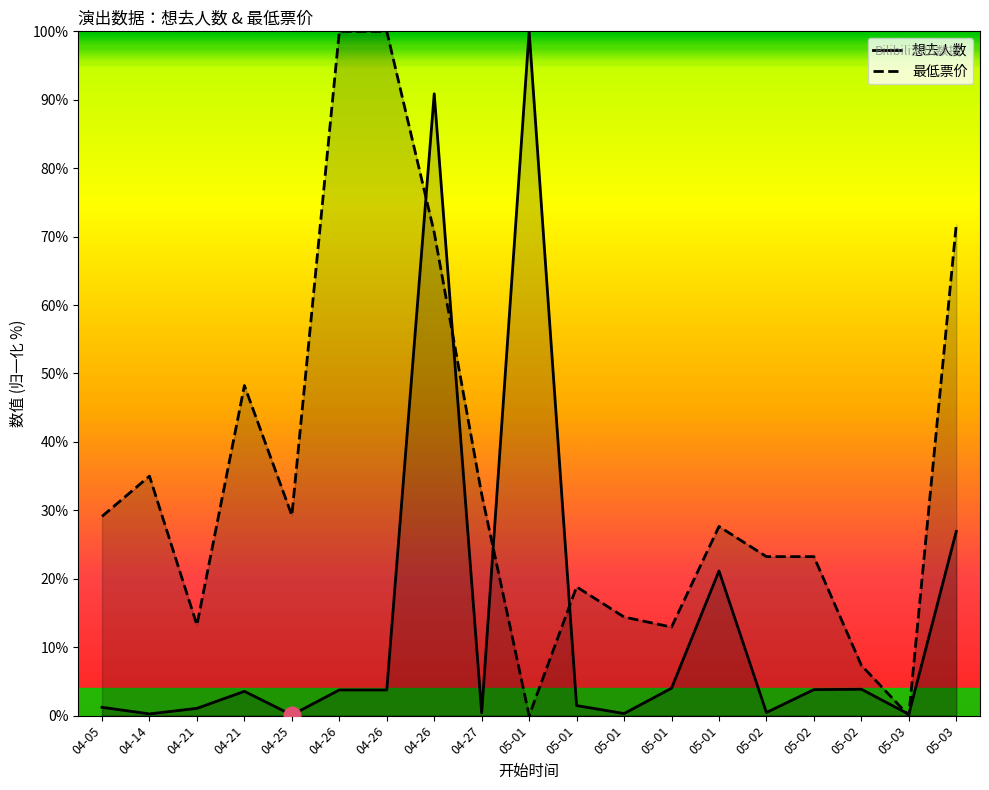

The 想去人数 series shows 1.1 at 04-26. True or false?

False